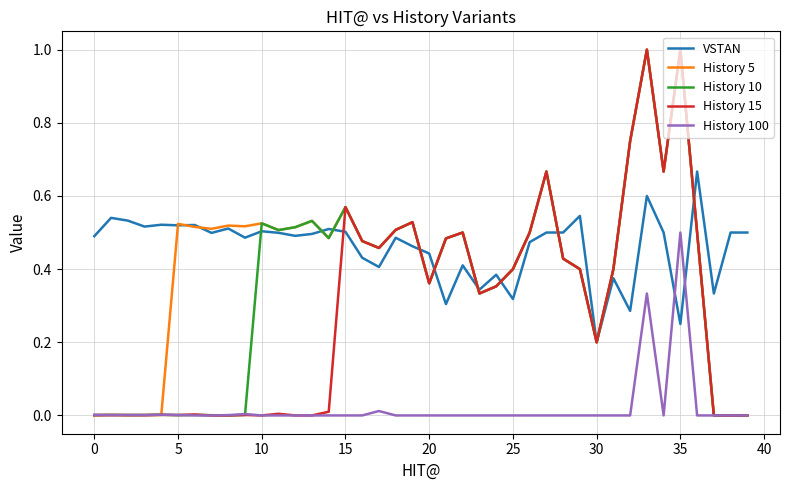

What is the greatest value displayed?

1.0